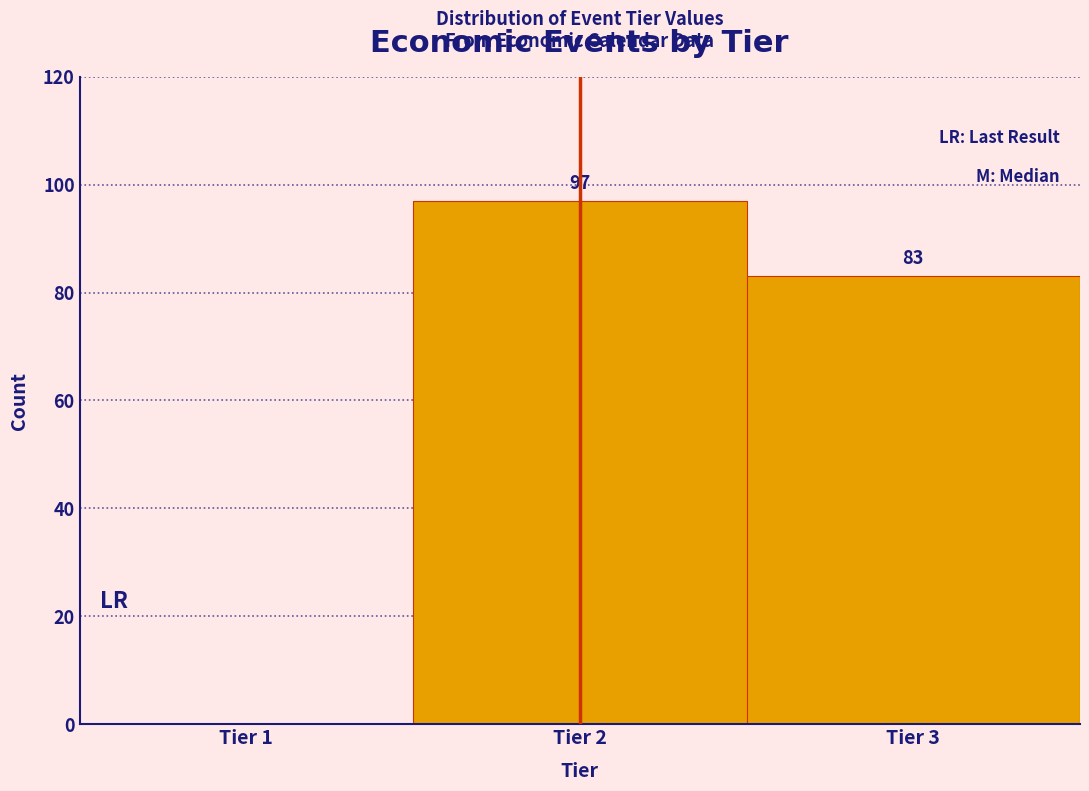

Which range on the x-axis has the tallest bar?

1.5 to 2.5